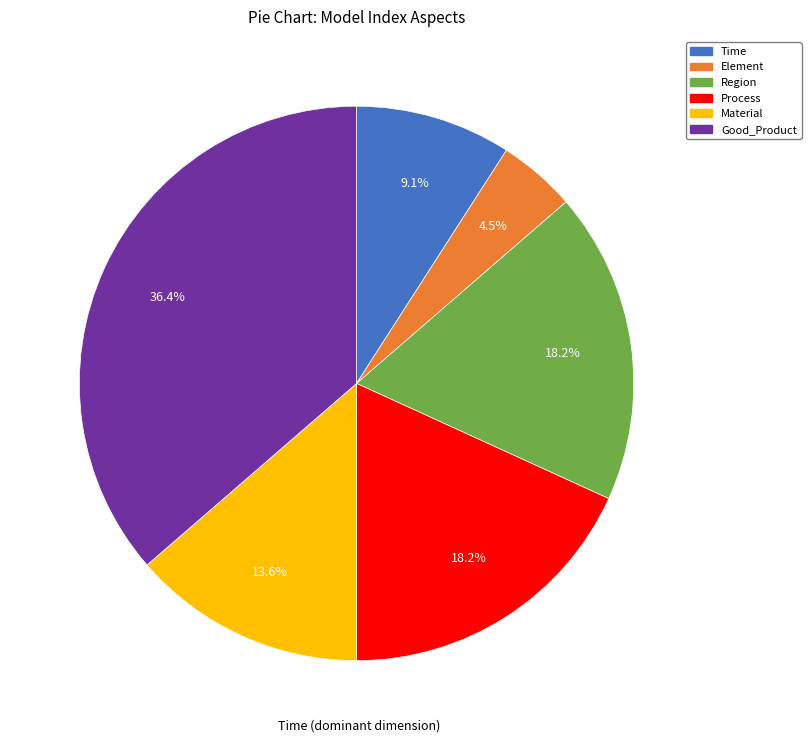

Is there a majority slice in this chart?

No